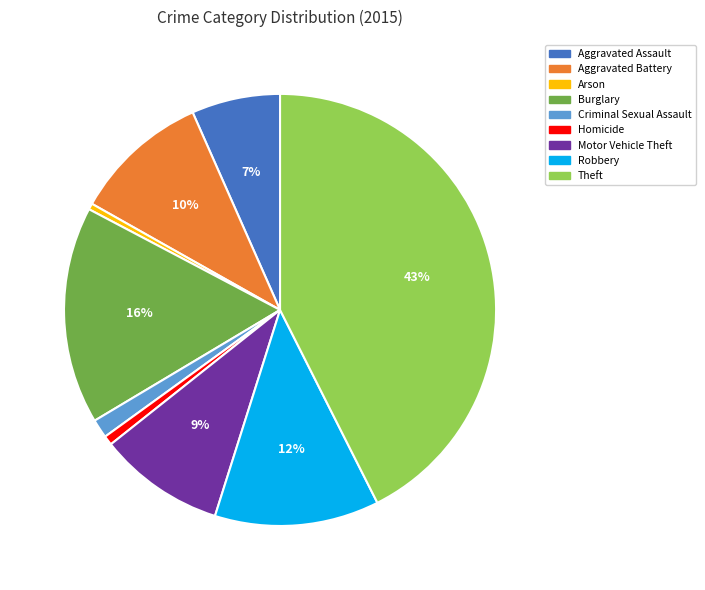

Does Aggravated Assault represent more than half of the total?

No